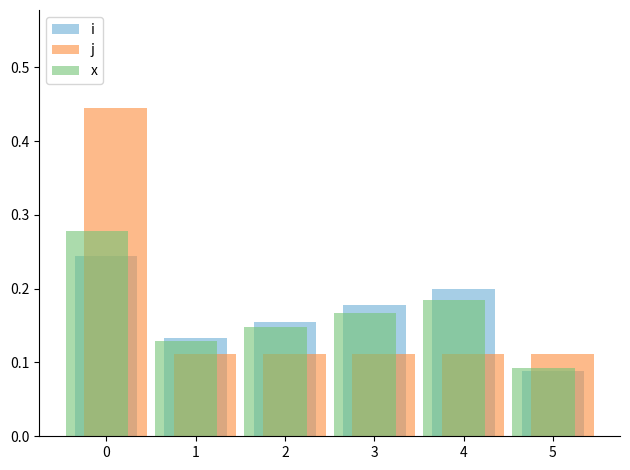

Does the chart contain stacked bars?

No